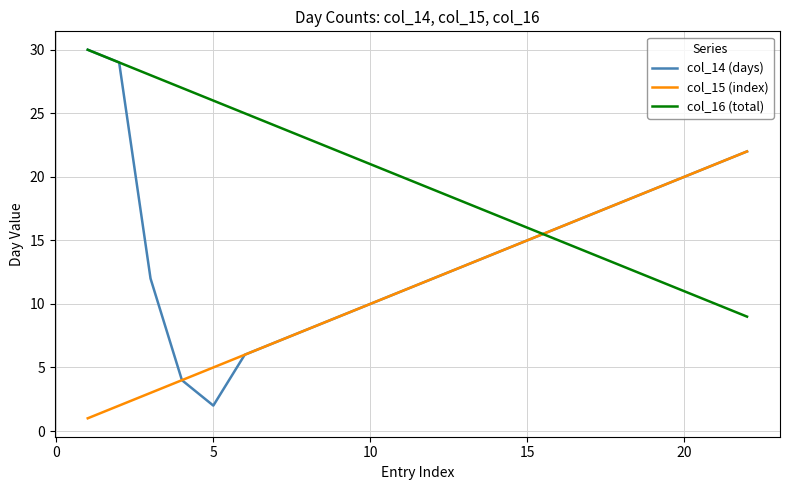

What is the maximum value shown in the chart?

30